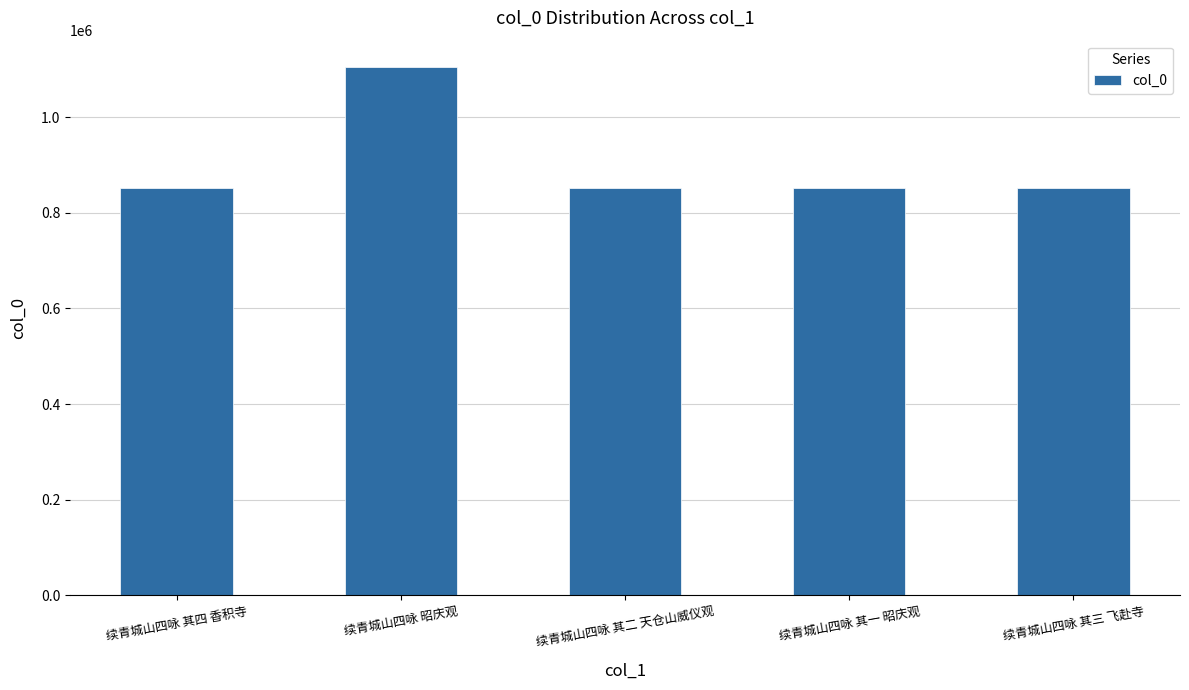

Approximately how many times larger is the value at 续青城山四咏 其四 香积寺 compared to 续青城山四咏 其一 昭庆观?

1.0